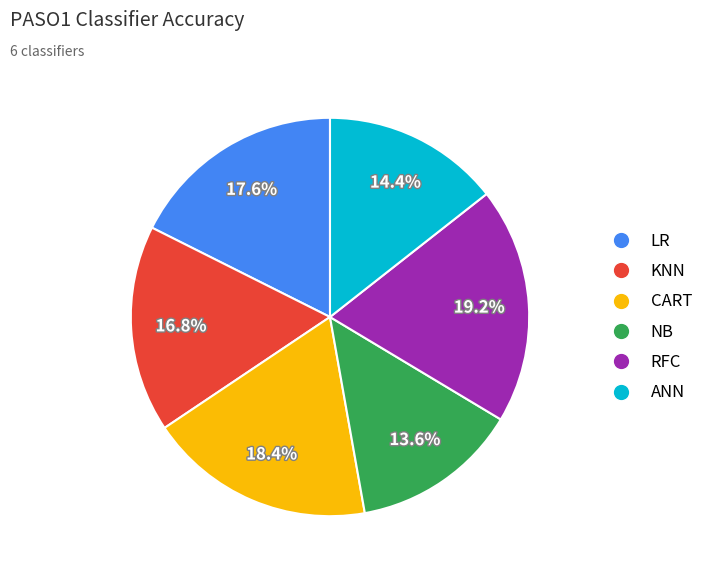

What is the smallest slice in the pie chart?

NB